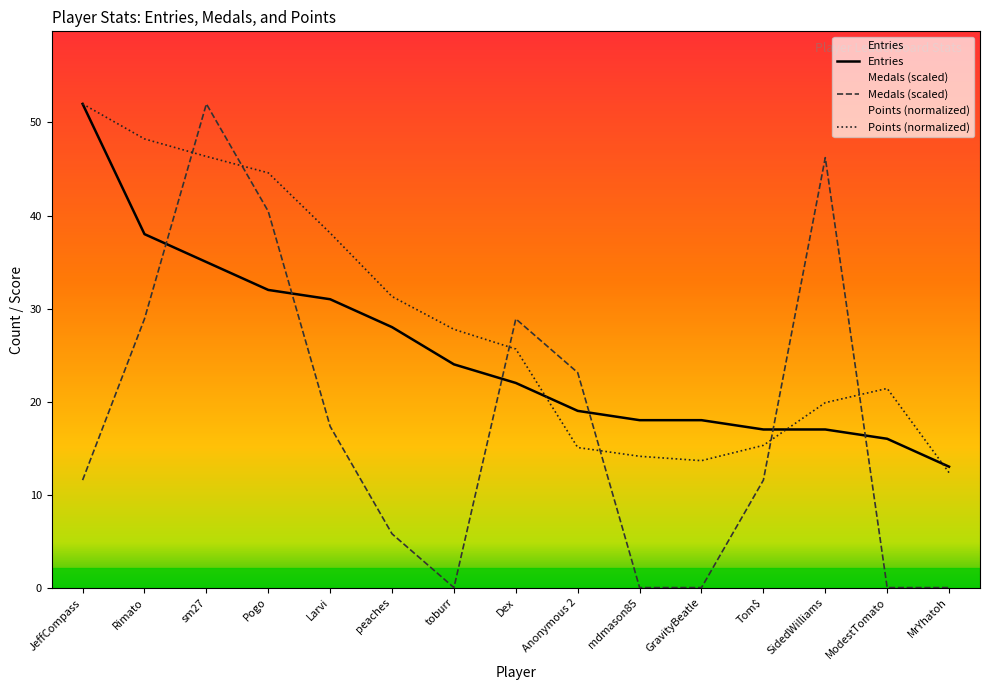

List the labels in order of Medals (scaled) value, smallest first.

toburr, mdmason85, GravityBeatle, ModestTomato, MrYhatoh, peaches, JeffCompass, Tom$, Larvi, Anonymous 2, Rimato, Dex, Pogo, SidedWilliams, sm27